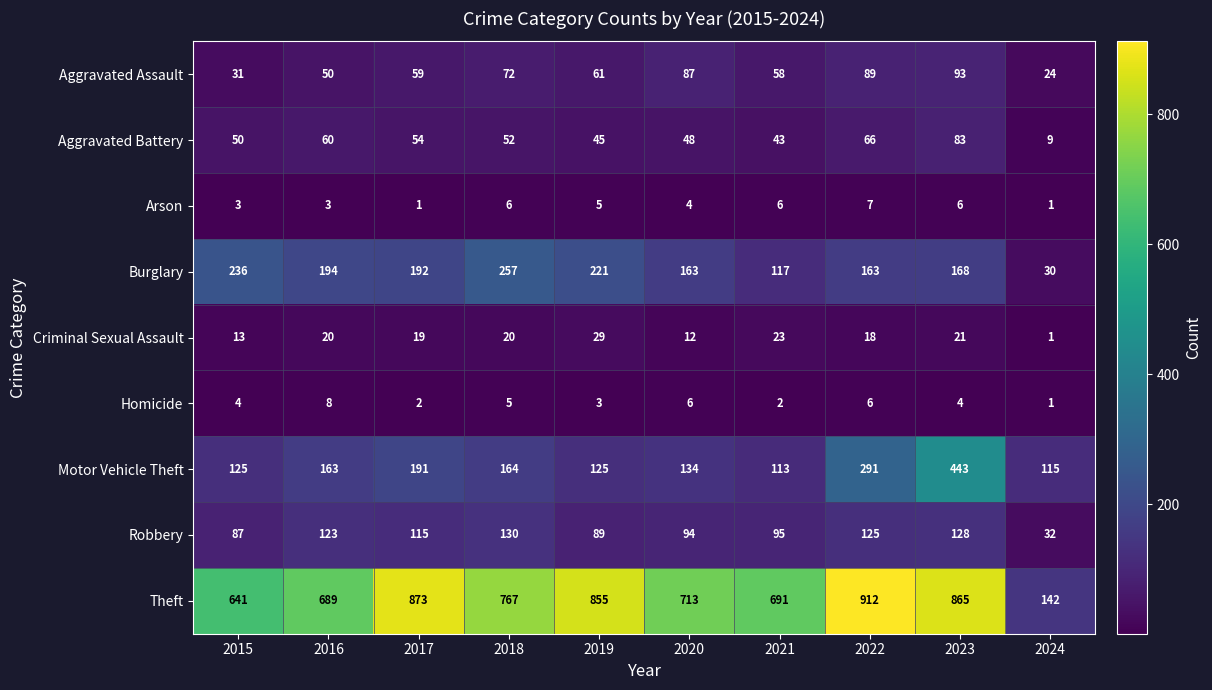

Rank the series at 2017 from lowest to highest value.

Arson, Homicide, Criminal Sexual Assault, Aggravated Battery, Aggravated Assault, Robbery, Motor Vehicle Theft, Burglary, Theft